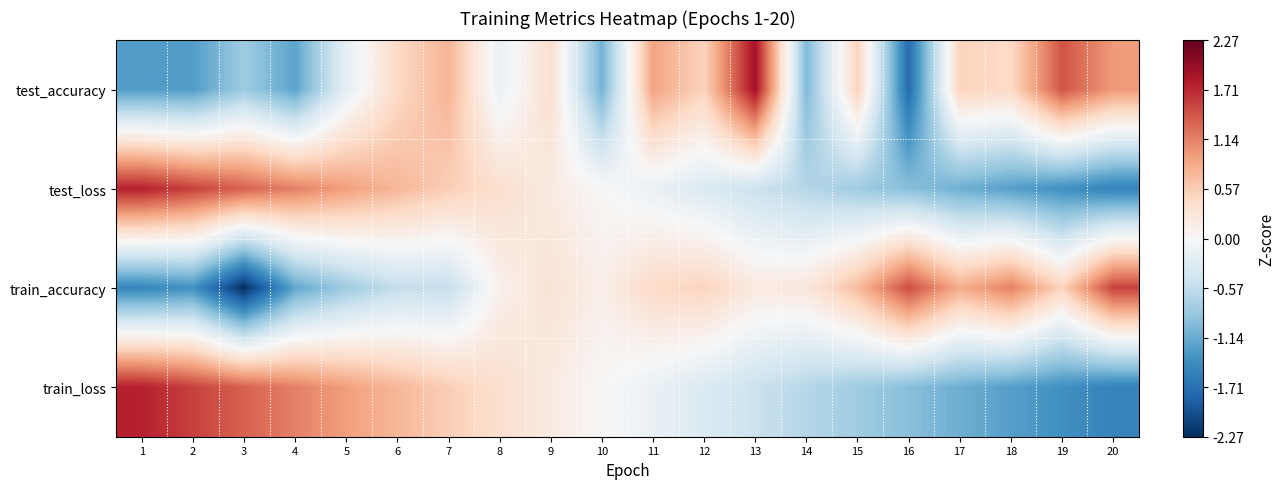

Rank the series at 16 from highest to lowest value.

train_accuracy, test_loss, train_loss, test_accuracy